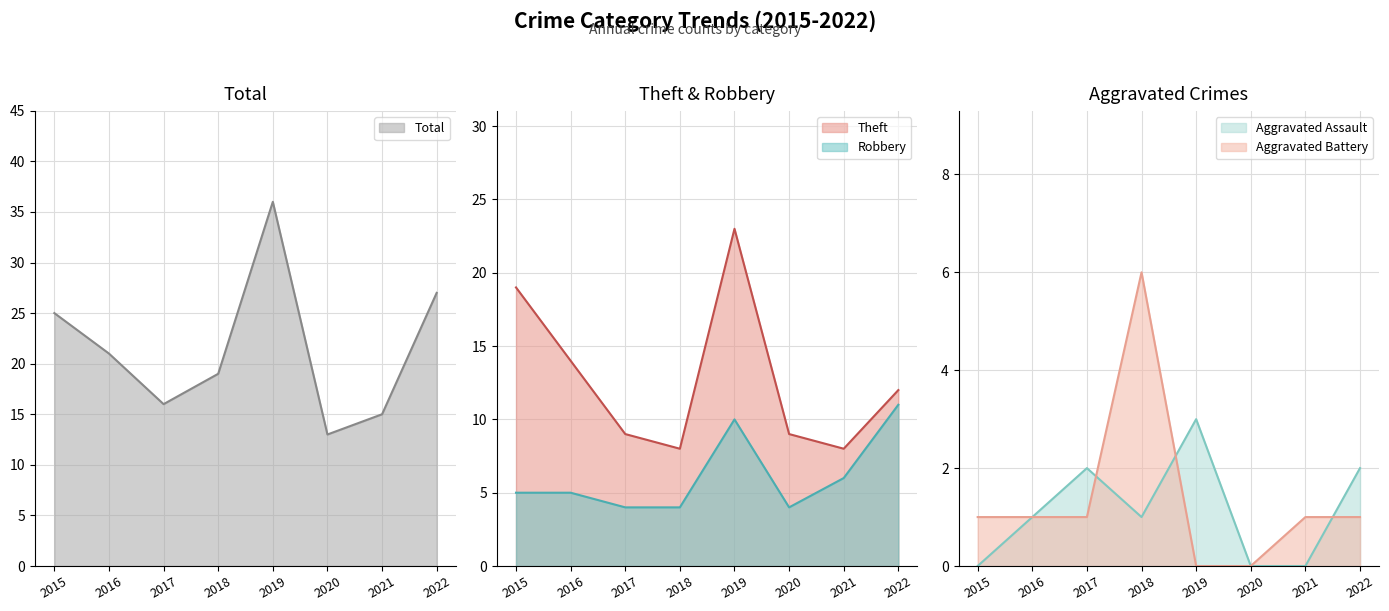

True or false: Theft and Robbery intersect in this chart.

False